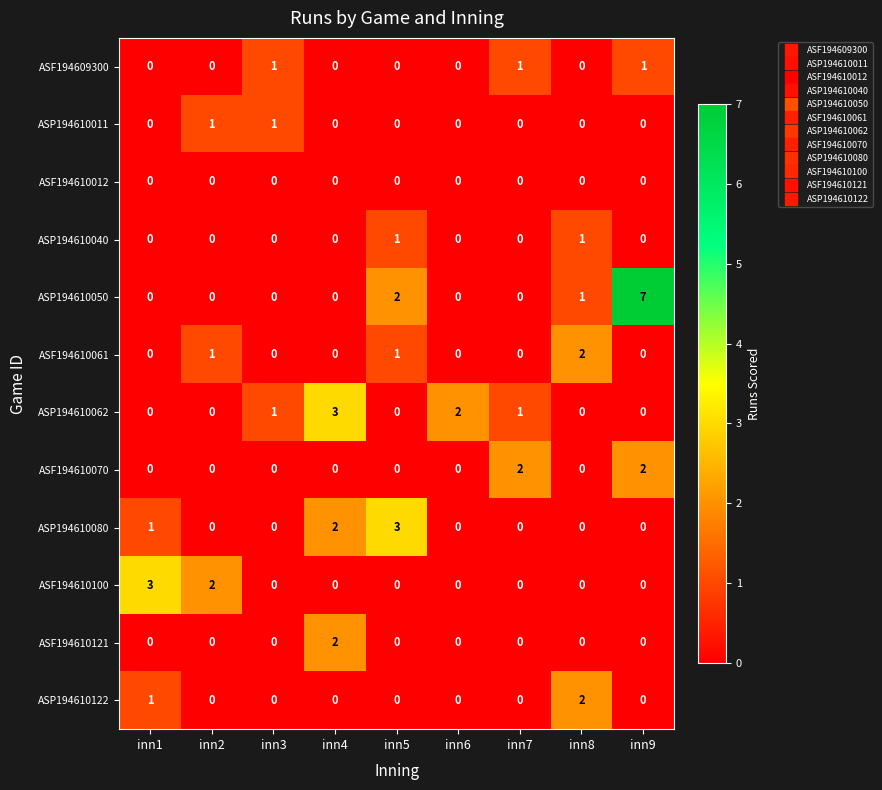

Which category has the highest value in the ASP194610122 series?

inn8